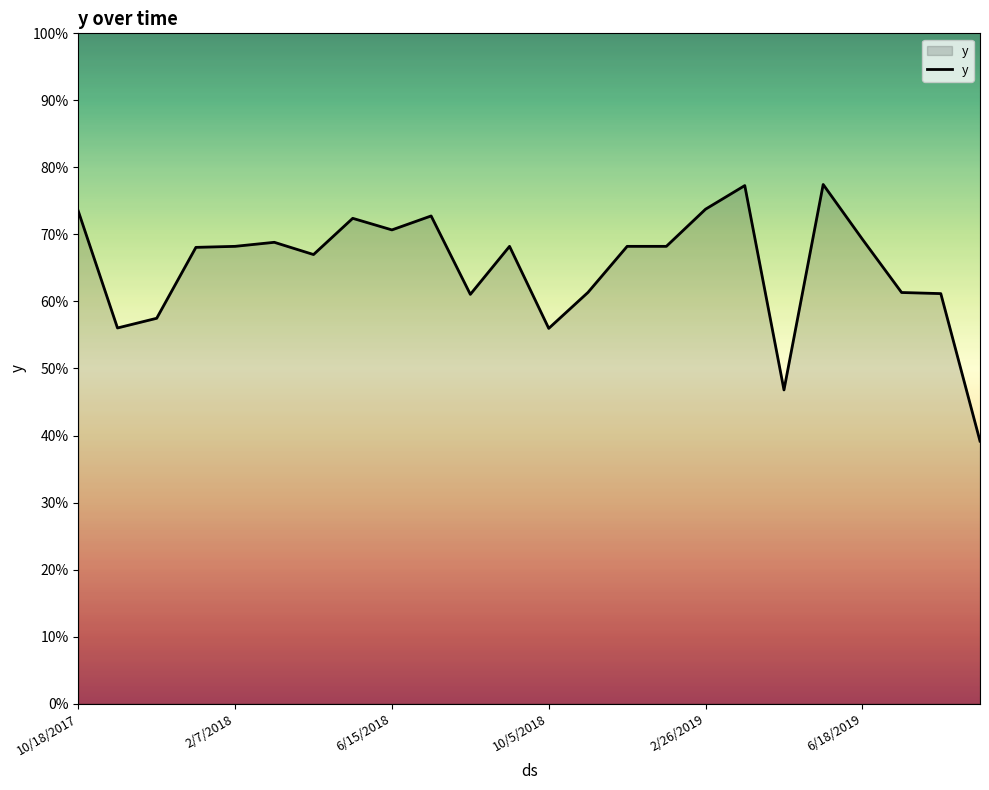

Reading left to right, list all the values displayed in this chart.

0.7	0.6	0.6	0.7	0.7	0.7	0.7	0.7	0.7	0.7	0.6	0.7	0.6	0.6	0.7	0.7	0.7	0.8	0.5	0.8	0.7	0.6	0.6	0.4